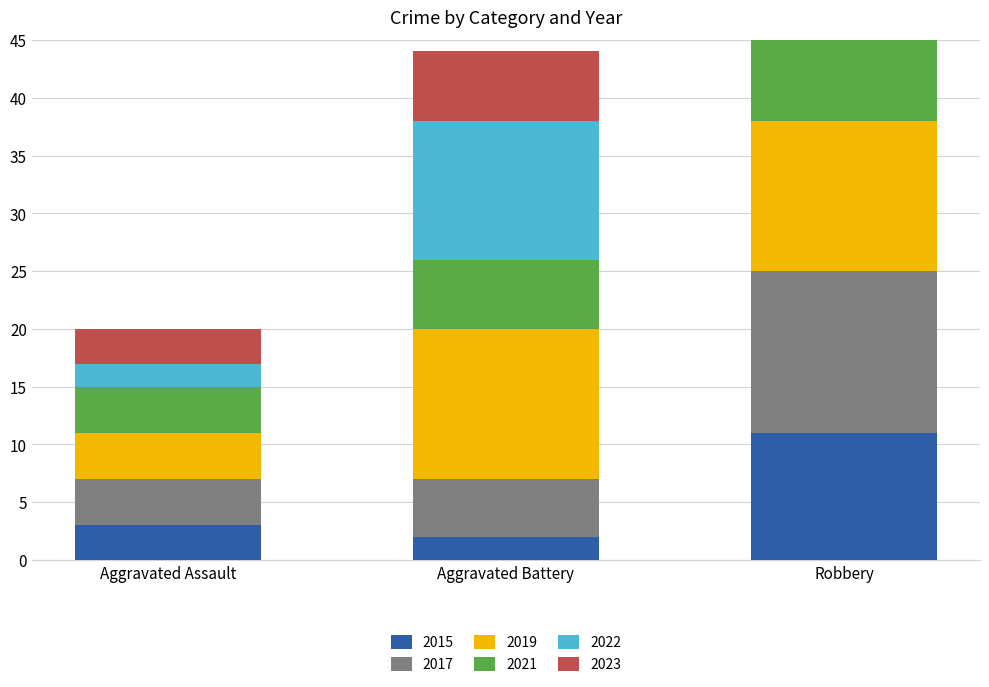

Between Aggravated Assault and Robbery, which series saw the biggest shift?

2023